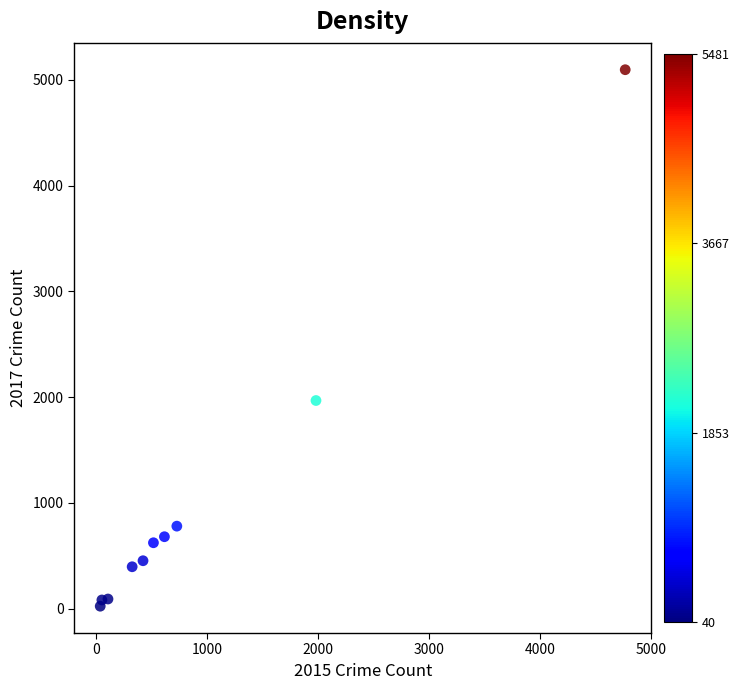

What Y value in the scatter plot is closest to 2559?

1968